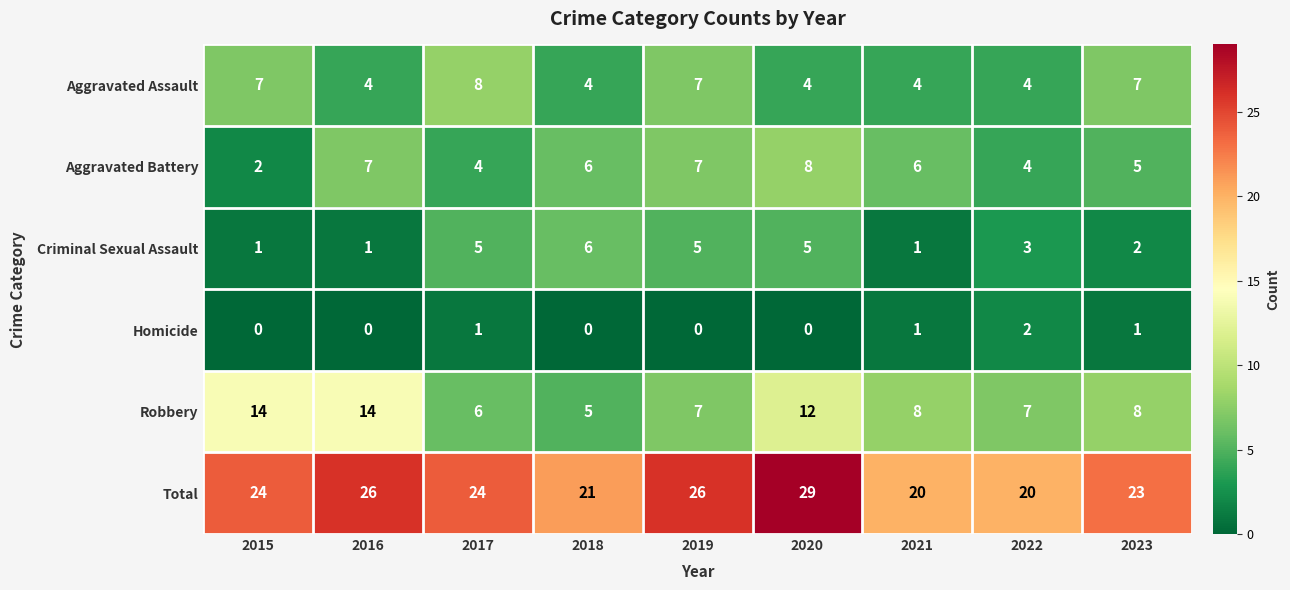

What is the sum of the Total values at 2023 and 2019?

49